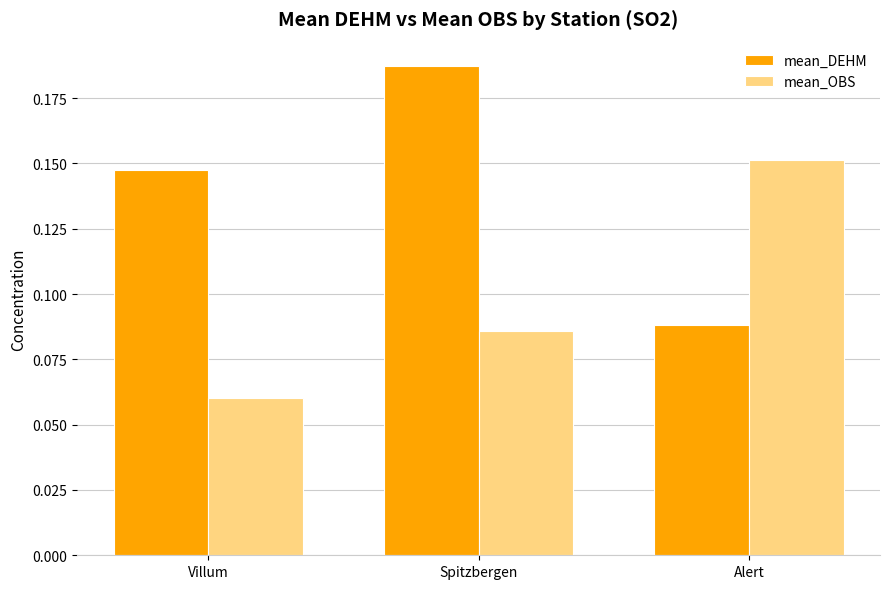

Does the chart contain stacked bars?

No